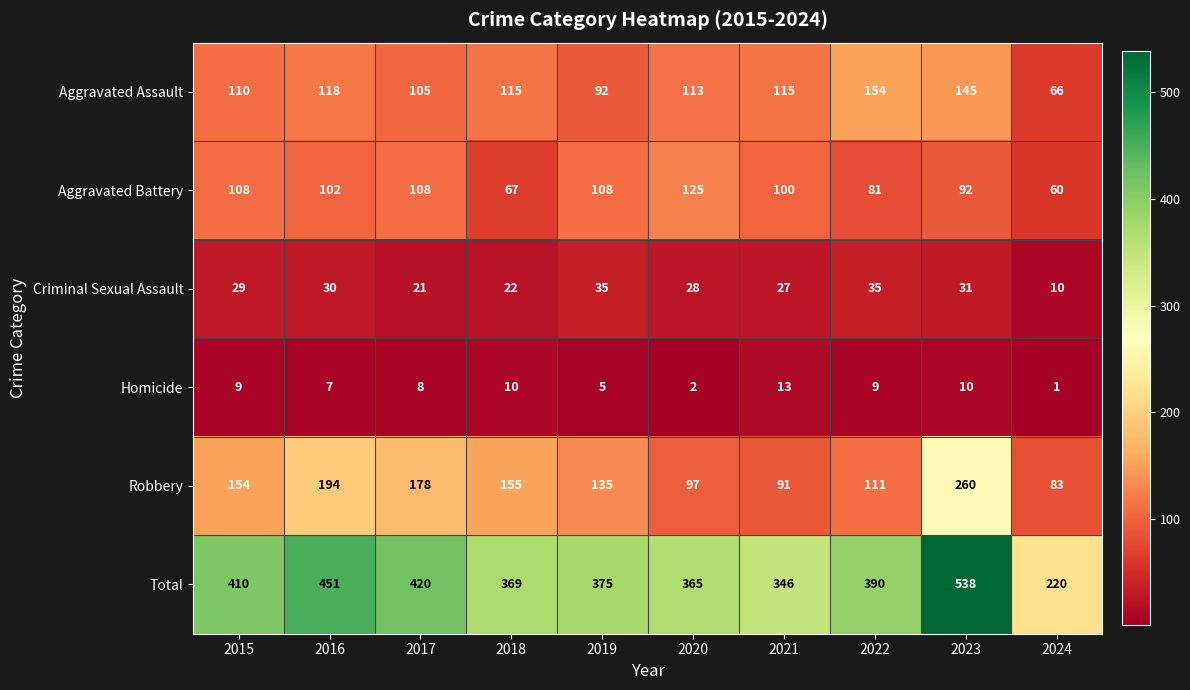

Which series has the largest total across all categories?

Total